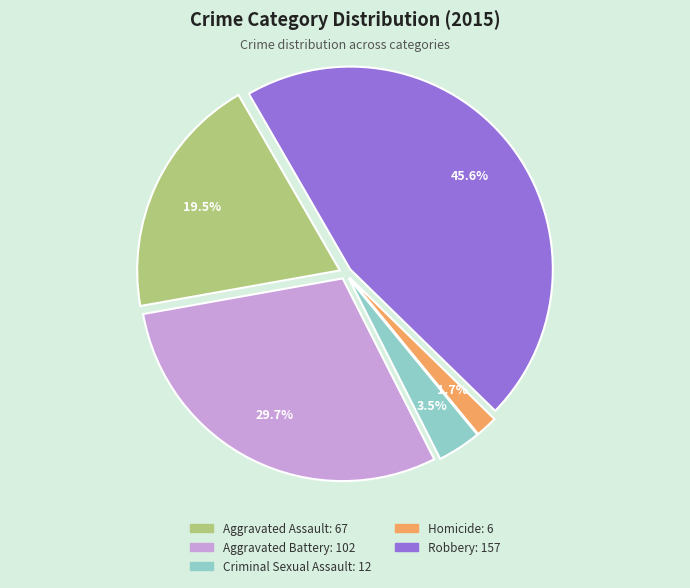

Rank the categories by value from highest to lowest.

Robbery, Aggravated Battery, Aggravated Assault, Criminal Sexual Assault, Homicide